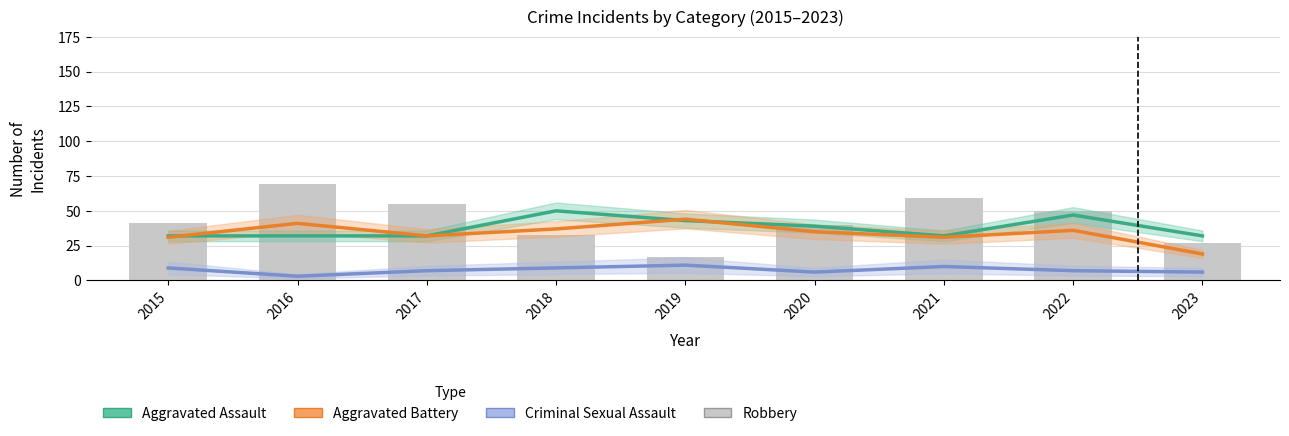

Which category has the lowest value across all series?

2016